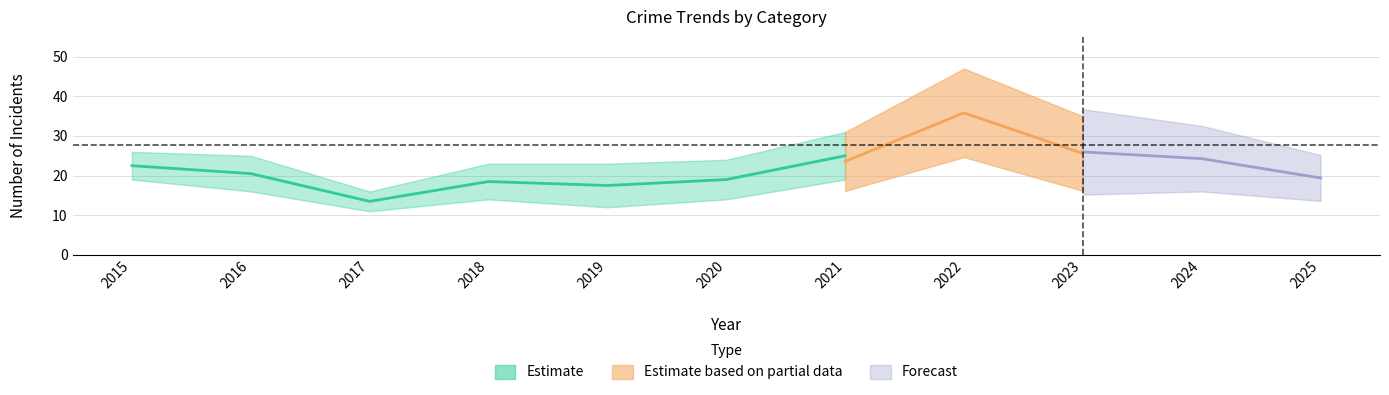

Does the chart have visible grid lines?

Yes